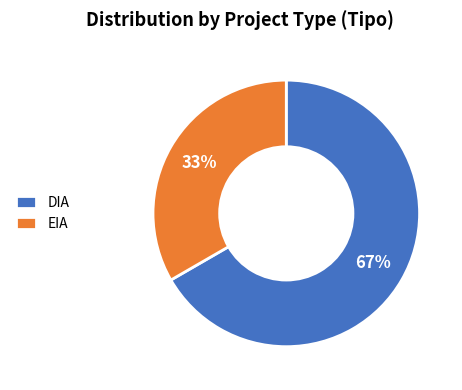

Is the sum of EIA and DIA greater than half?

Yes